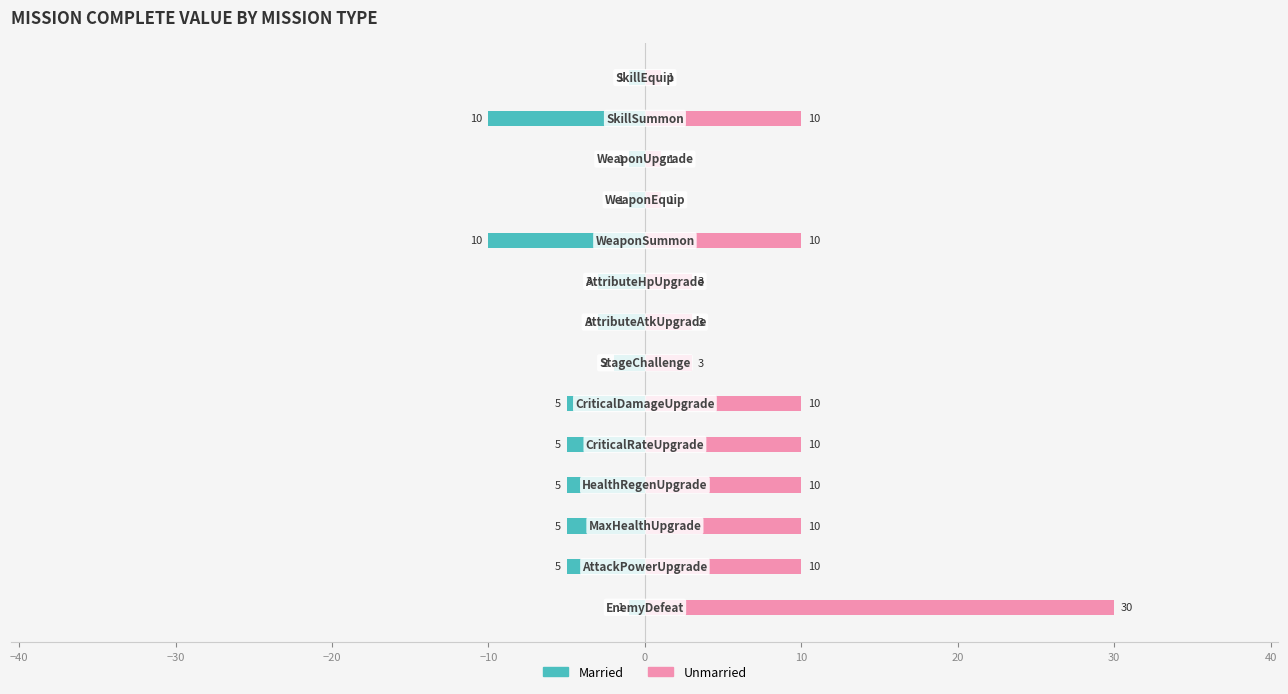

Reading left to right, list all the values displayed in this chart.

Married: -1	-5	-5	-5	-5	-5	-2	-3	-3	-10	-1	-1	-10	-1
Unmarried: 30	10	10	10	10	10	3	3	3	10	1	1	10	1